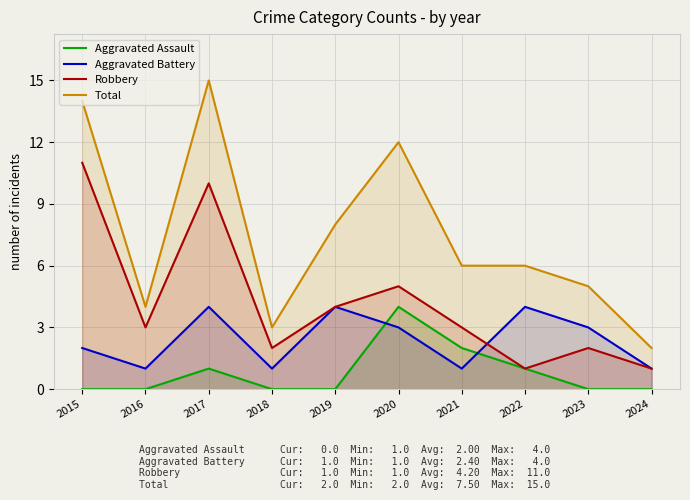

Reading left to right, extract all data points from this chart.

Aggravated Assault: 2015=0	2016=0	2017=1	2018=0	2019=0	2020=4	2021=2	2022=1	2023=0	2024=0
Aggravated Battery: 2015=2	2016=1	2017=4	2018=1	2019=4	2020=3	2021=1	2022=4	2023=3	2024=1
Robbery: 2015=11	2016=3	2017=10	2018=2	2019=4	2020=5	2021=3	2022=1	2023=2	2024=1
Total: 2015=14	2016=4	2017=15	2018=3	2019=8	2020=12	2021=6	2022=6	2023=5	2024=2